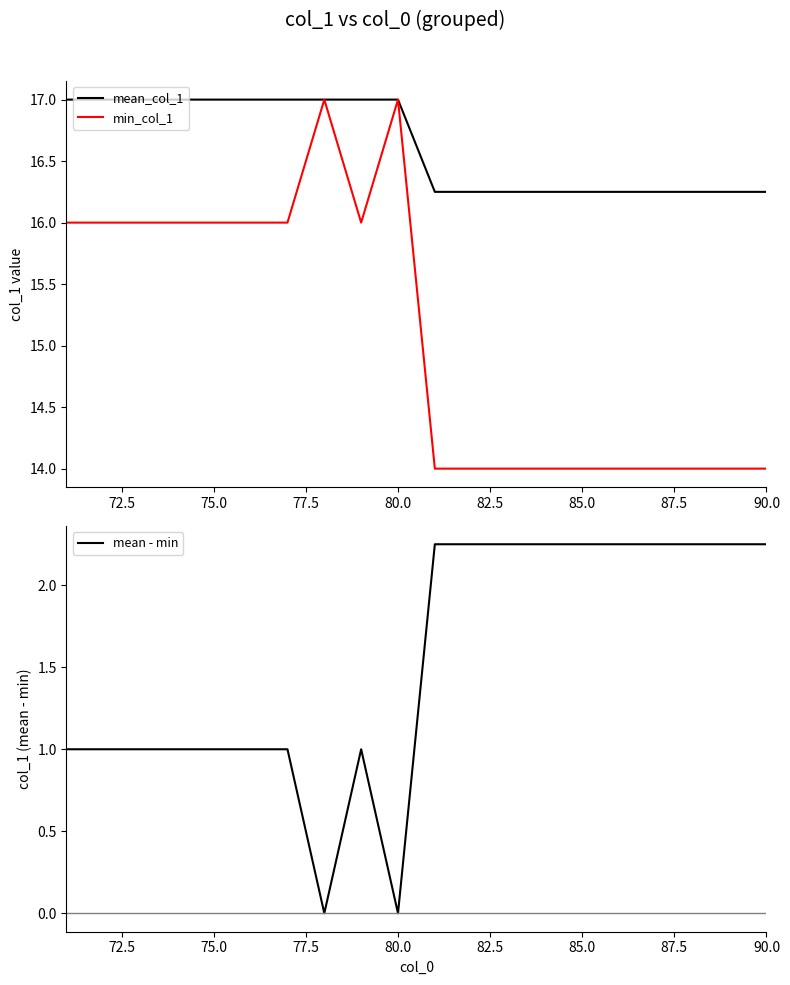

What is the minimum value for min_col_1?

14.0